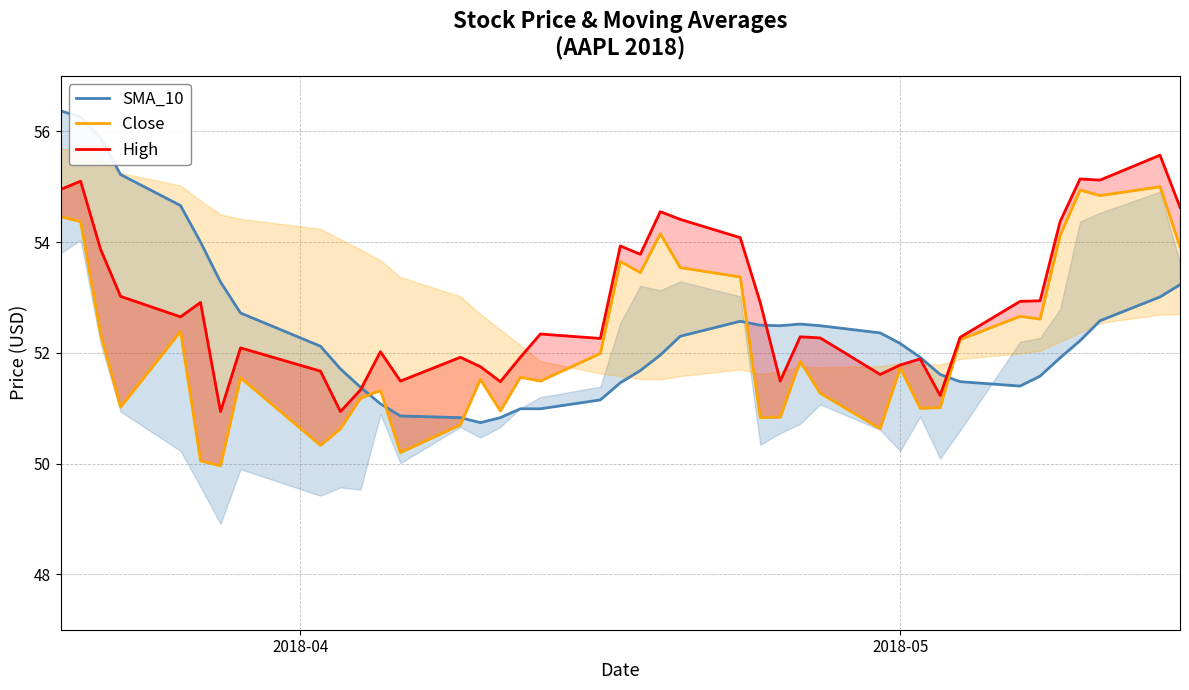

What is the smallest value displayed?

50.0